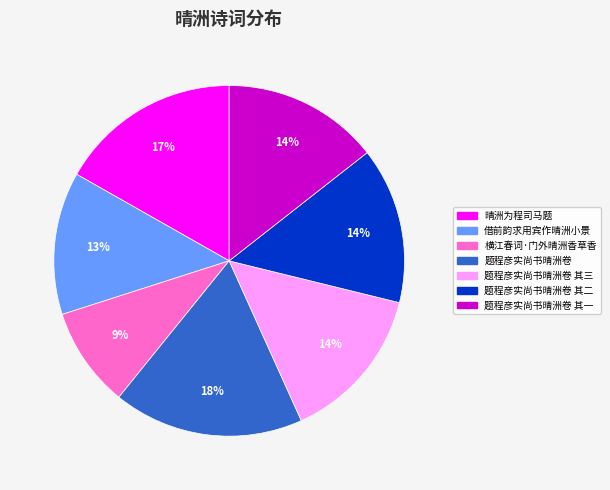

To the nearest percent, what is the average slice percentage?

14%